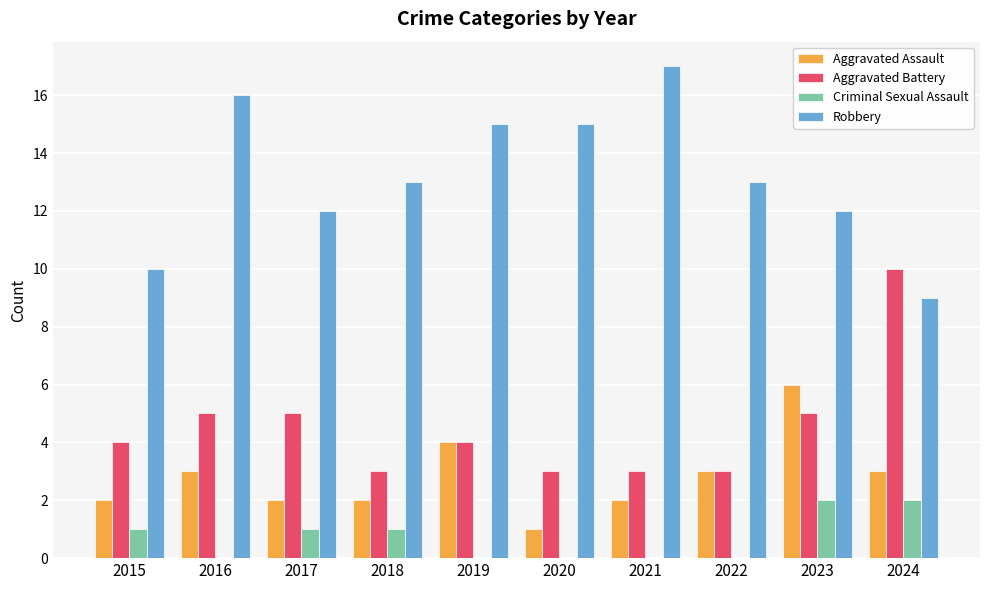

What are all the series names shown in the legend?

Aggravated Assault, Aggravated Battery, Criminal Sexual Assault, Robbery